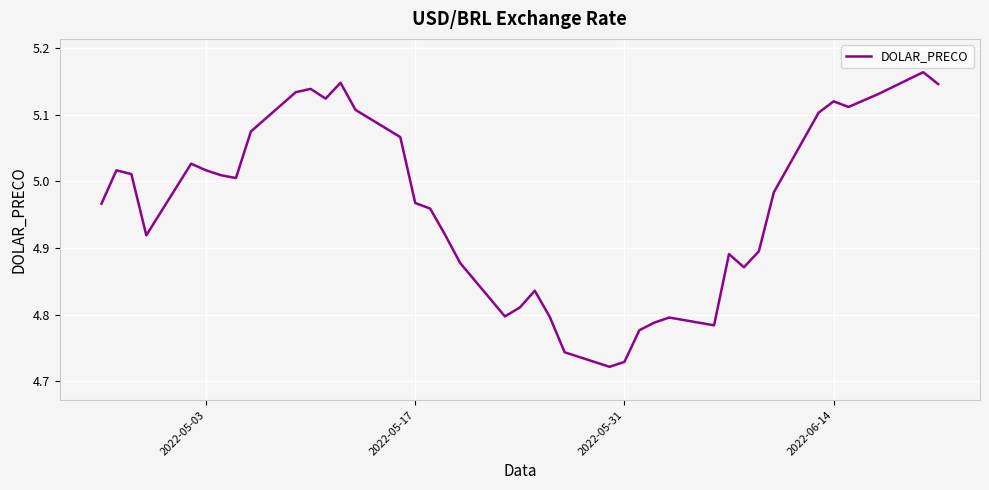

What is the value of the 35th point from the left?

5.1